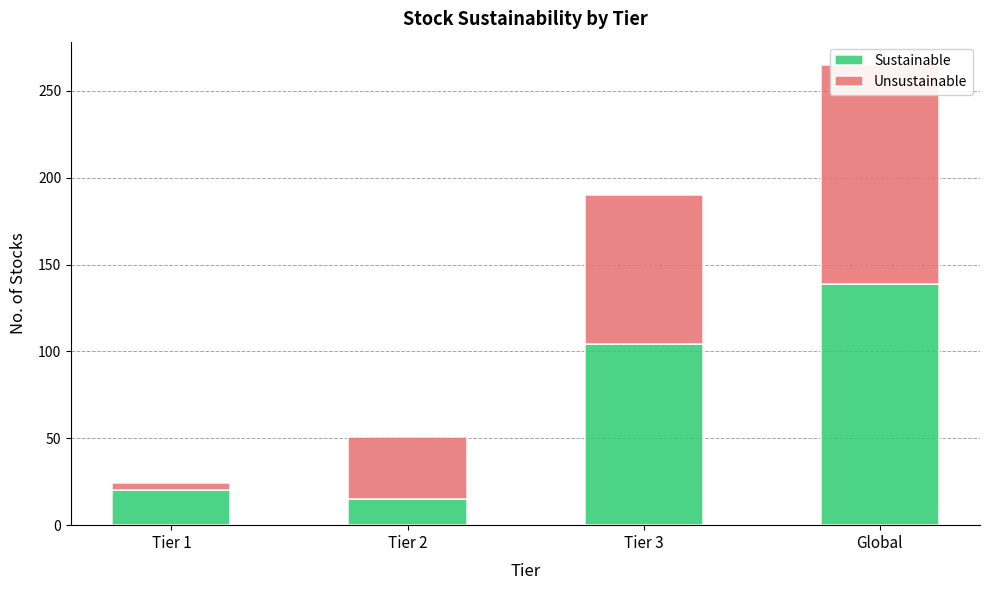

Which series has the largest total across all categories?

Sustainable